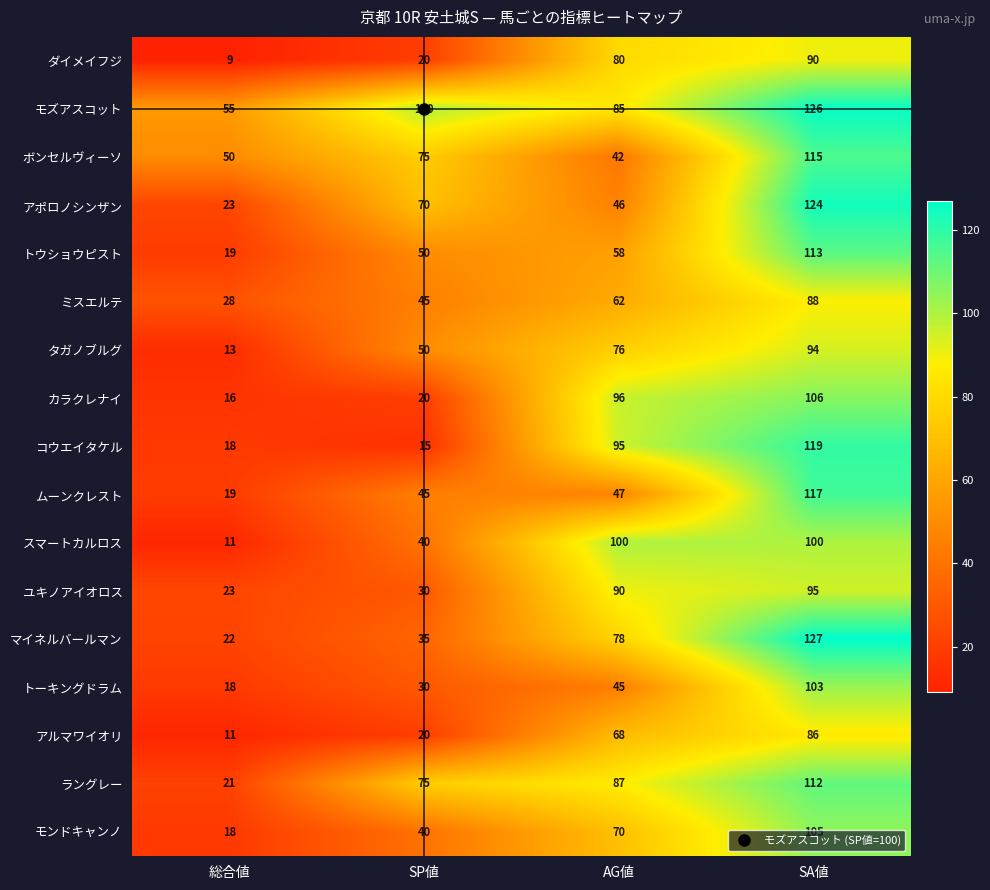

The モズアスコット series shows 74 at SA値. True or false?

False